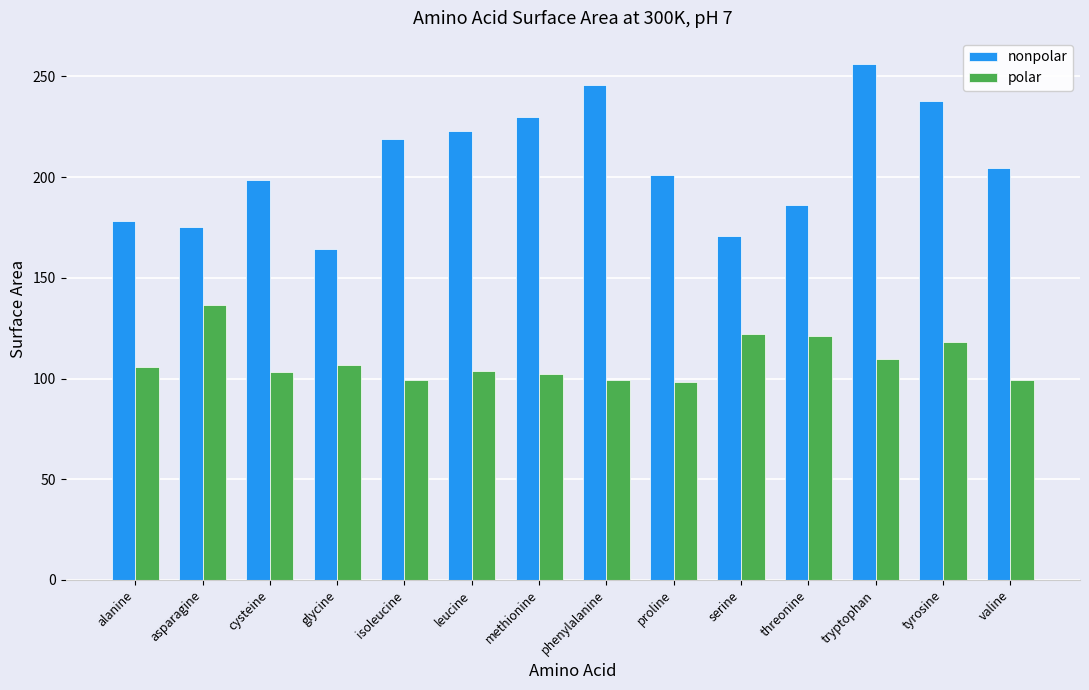

Is the value of polar at cysteine greater than the value of nonpolar at tyrosine?

No